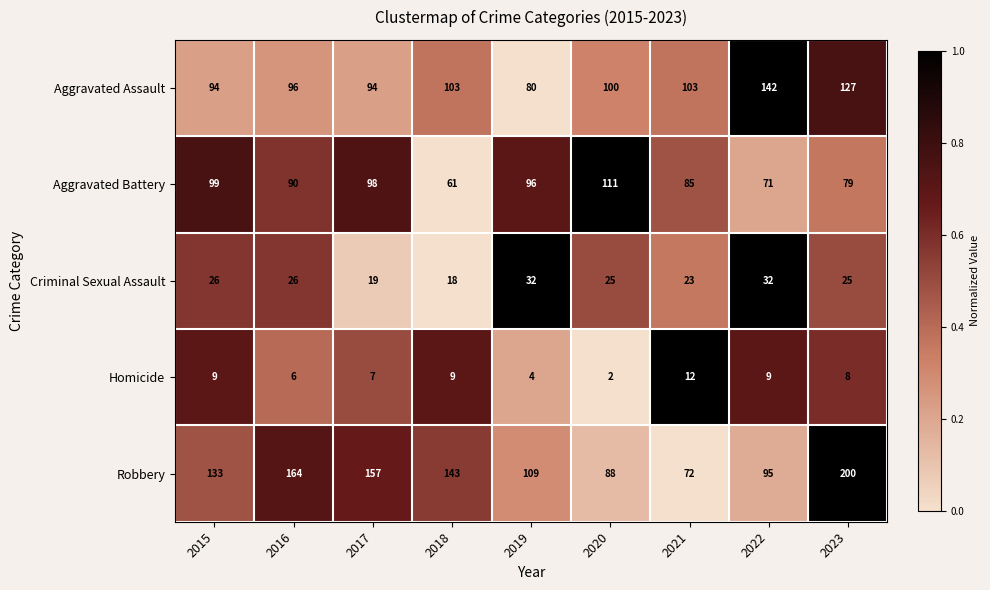

What is the difference between the highest and lowest values at 2017?

150